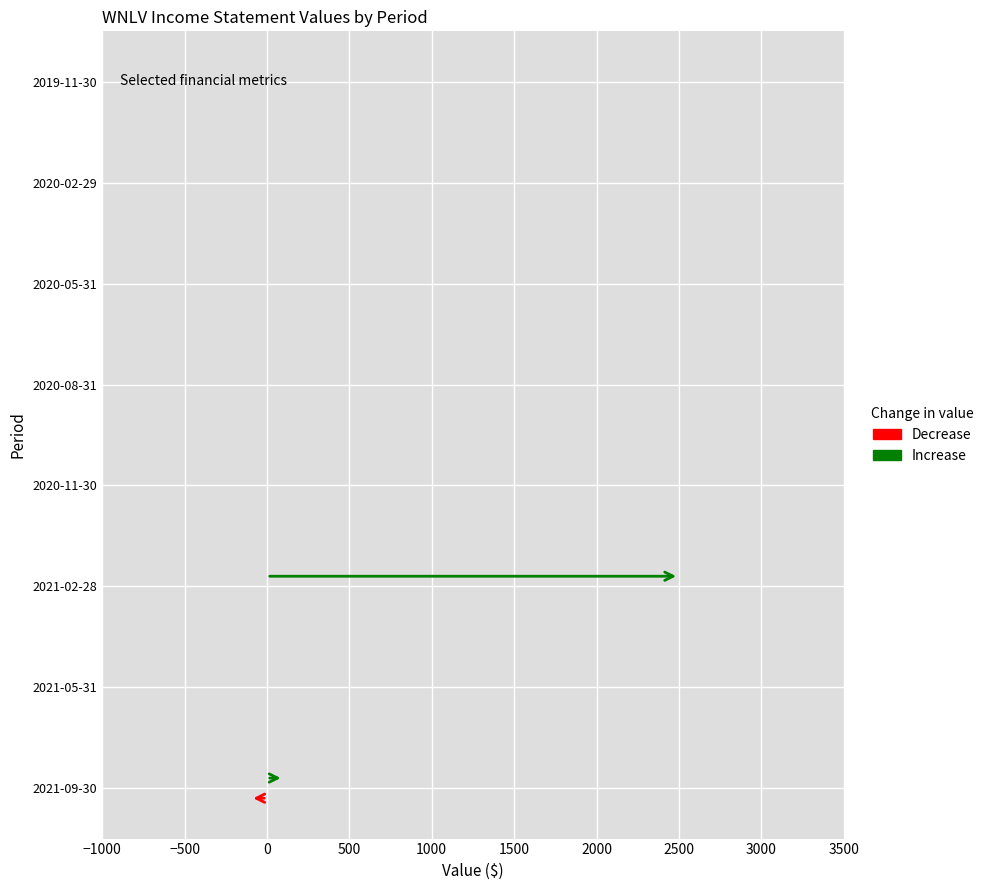

At which category does the chart reach its peak across all series?

2021-02-28